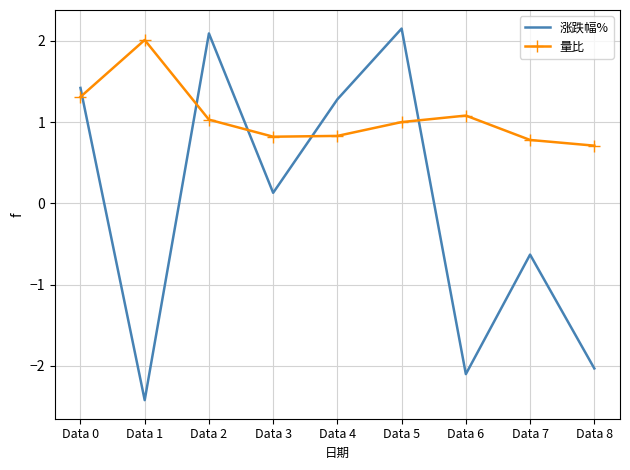

Between Data 2 and Data 7, which series saw the biggest shift?

涨跌幅%